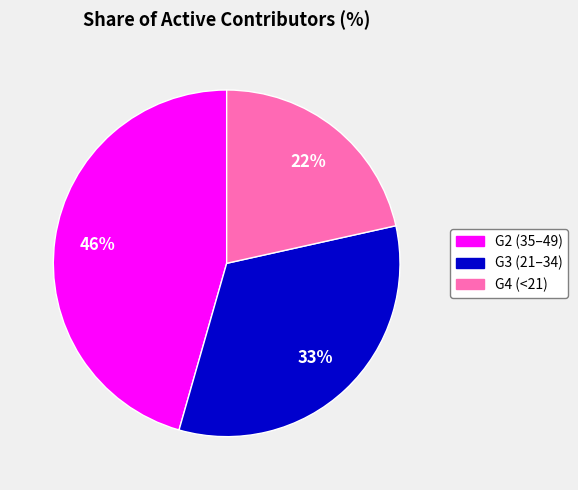

The G4 (<21) slice represents 32% of the pie. True or false?

False